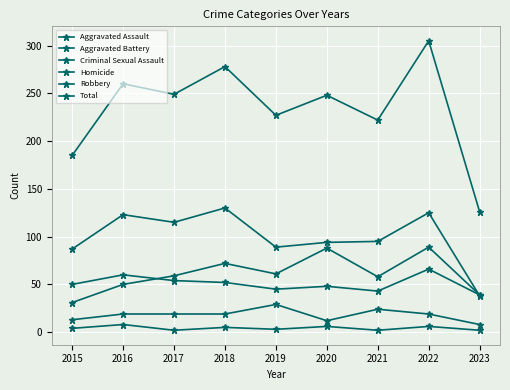

What is the value of the Criminal Sexual Assault point at the 8th from the left?

19